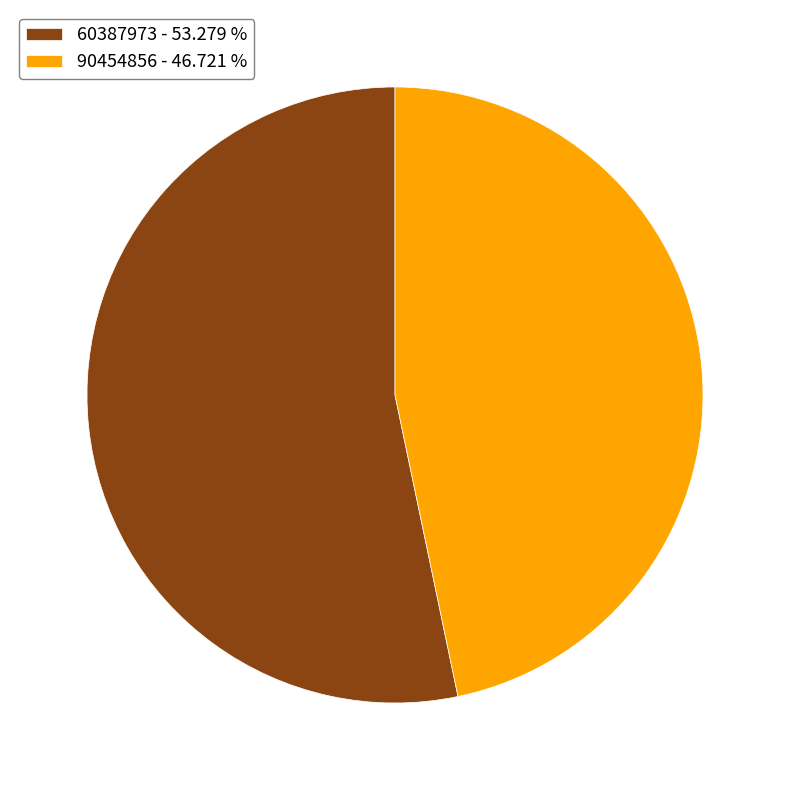

The 90454856 slice represents 47% of the pie. True or false?

True